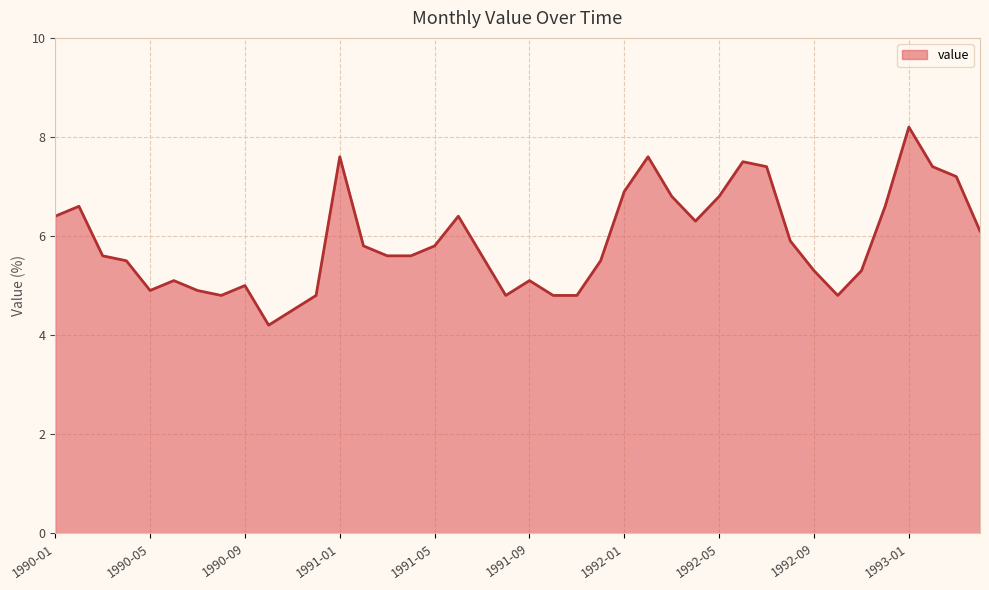

What is the smallest value displayed?

4.2